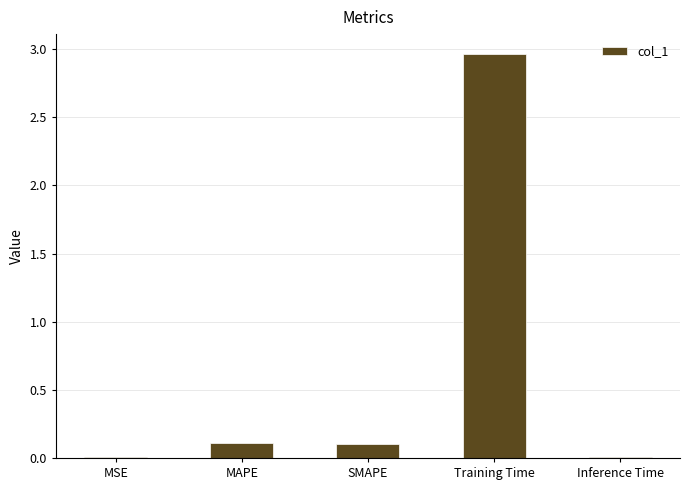

What is the sum of all values?

3.2